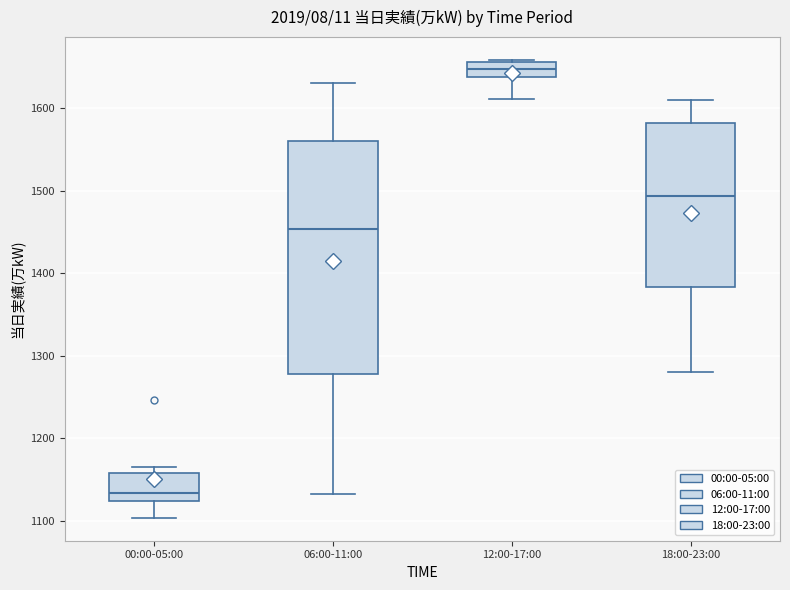

Reading left to right, transcribe this box plot: for each box, give where its median line is, the range the box spans, and where its two whiskers end, as read against the y-axis. The values are not printed on the chart, so give them approximately, as read against the axis.

00:00-05:00: median 1130, box 1120 to 1160, whiskers 1100 to 1170
06:00-11:00: median 1450, box 1280 to 1560, whiskers 1130 to 1630
12:00-17:00: median 1650, box 1640 to 1660, whiskers 1610 to 1660
18:00-23:00: median 1490, box 1380 to 1580, whiskers 1280 to 1610